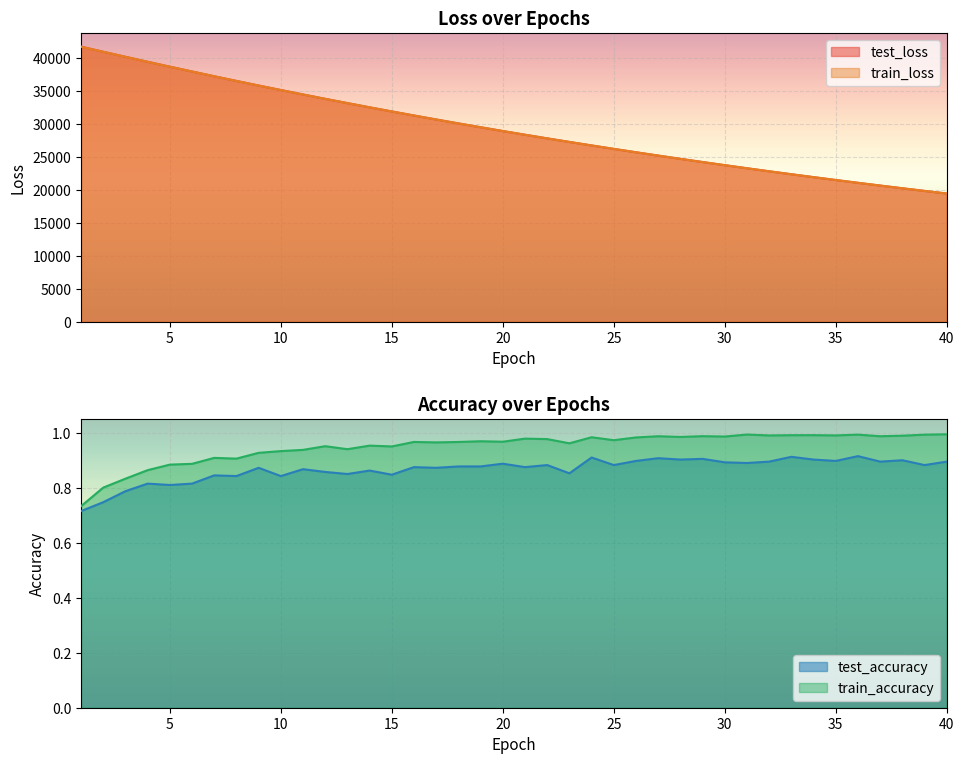

What are all the series names shown in the legend?

test_accuracy, test_loss, train_accuracy, train_loss